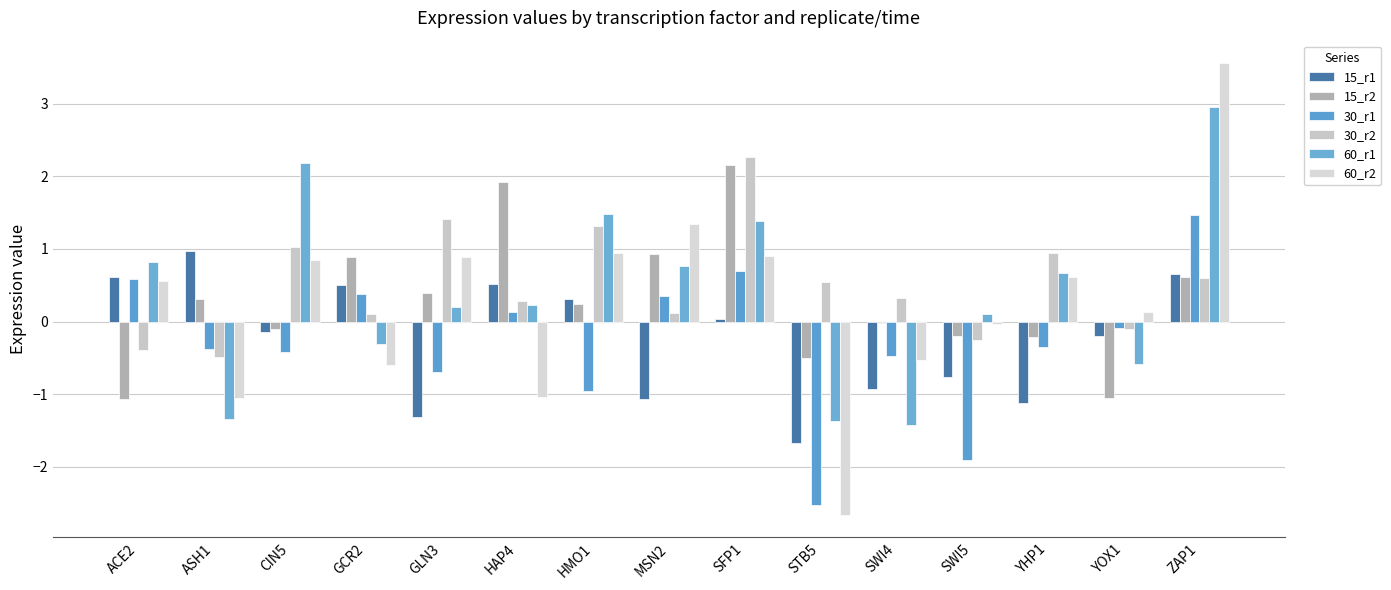

How many positive values does the 60_r2 series have?

9